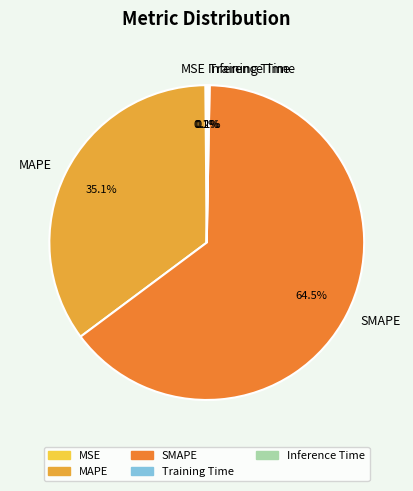

Which category has the biggest portion of the pie?

SMAPE